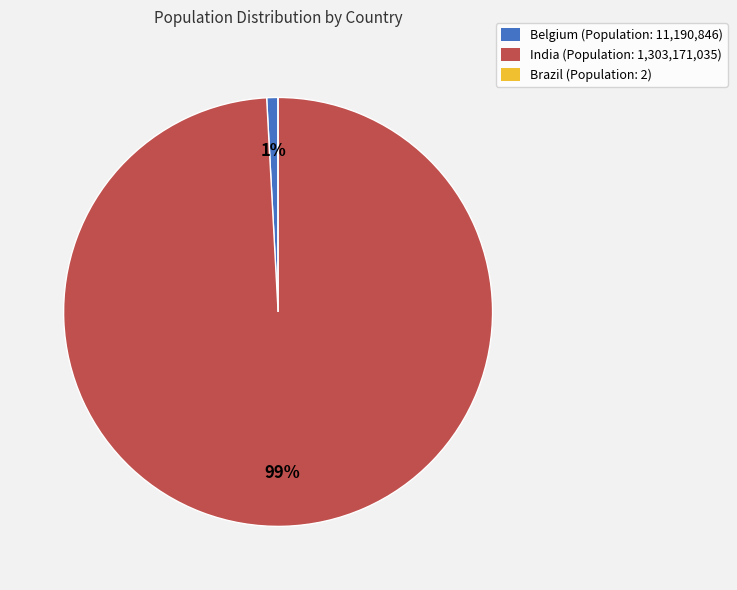

Which has a higher value, Belgium or India?

India